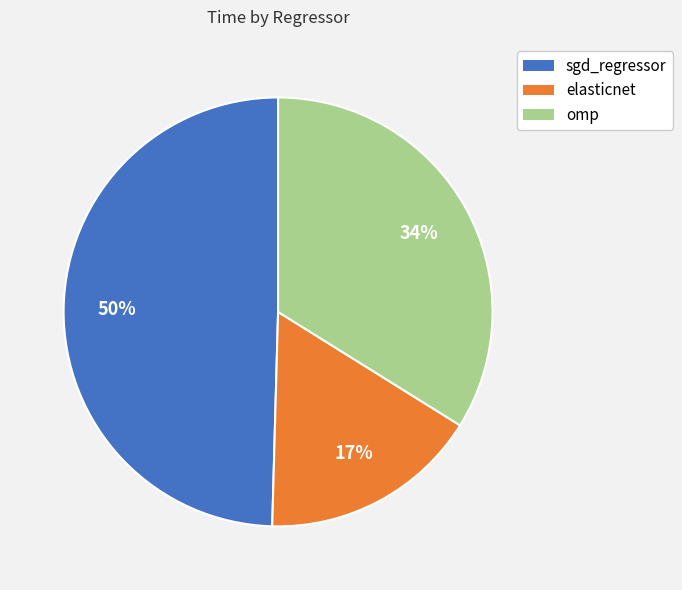

Which category has the smallest portion of the pie?

elasticnet